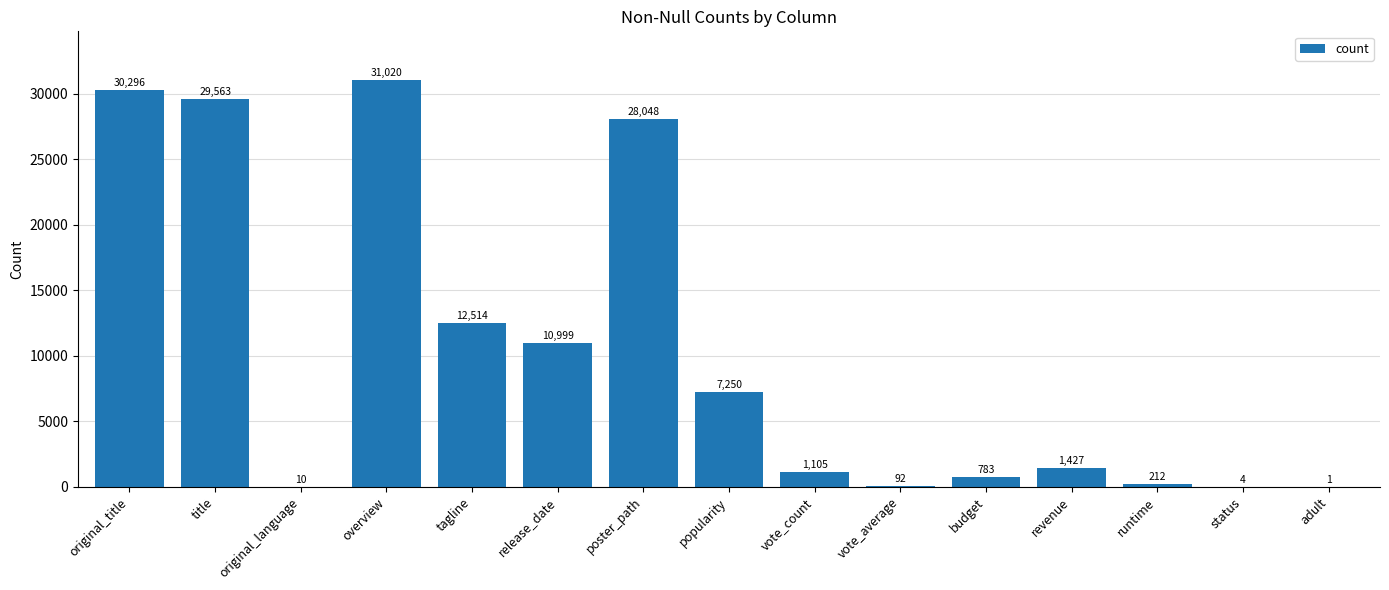

Reading left to right, transcribe all the data shown in this chart.

original_title=30296	title=29563	original_language=10	overview=31020	tagline=12514	release_date=10999	poster_path=28048	popularity=7250	vote_count=1105	vote_average=92	budget=783	revenue=1427	runtime=212	status=4	adult=1